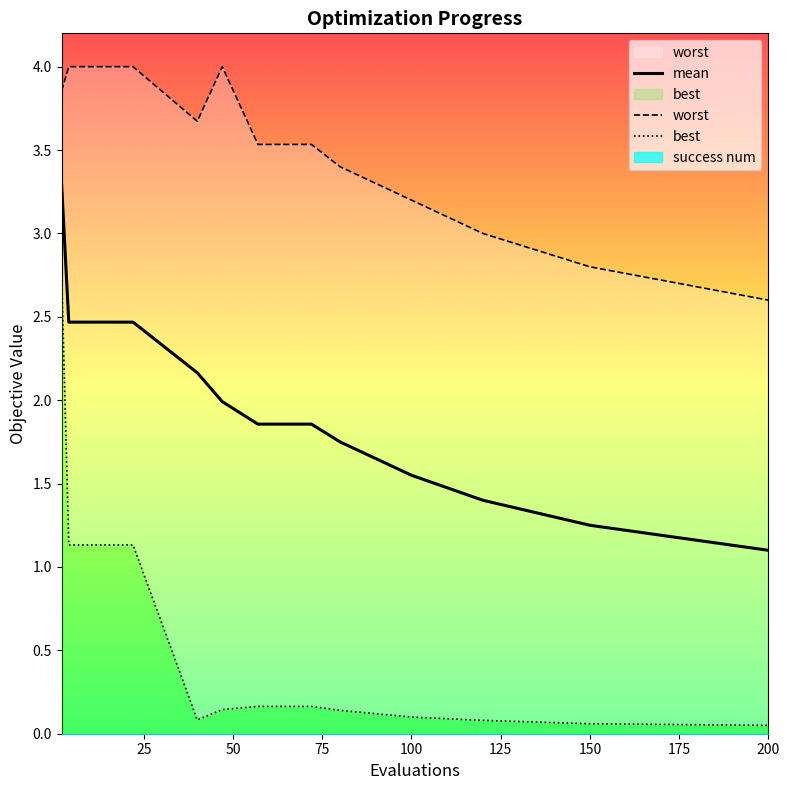

What is the maximum value for mean?

3.3